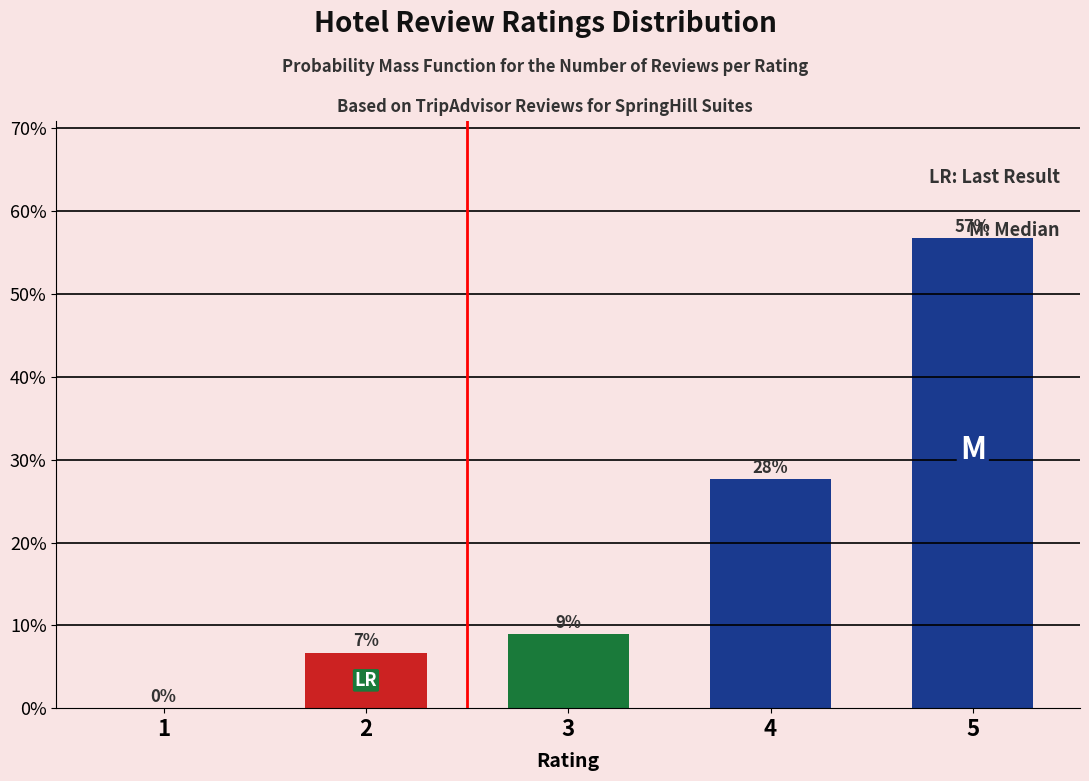

Where is the data nearest to the value 28?

4